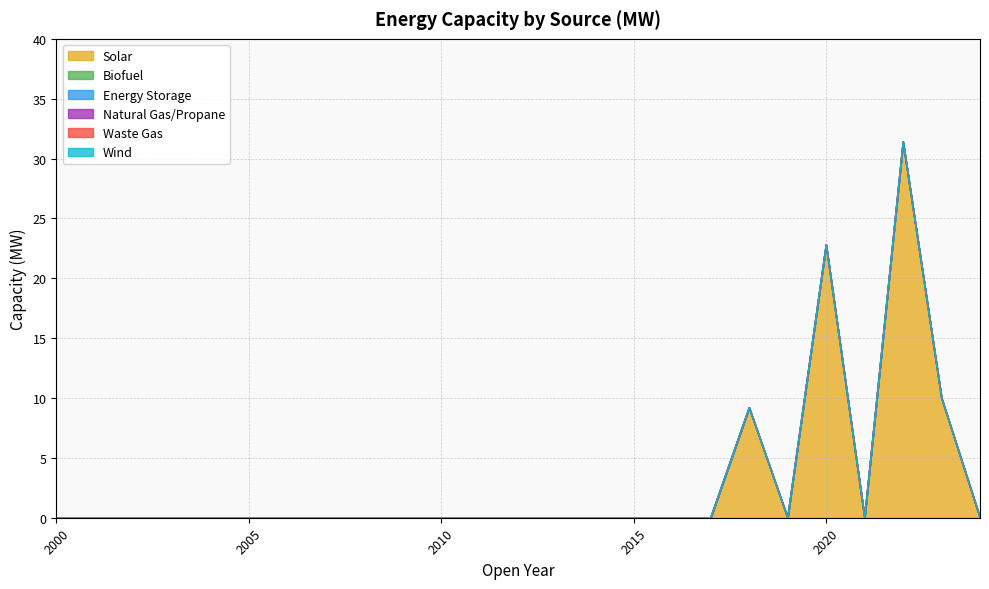

How many lines are shown in the chart?

6